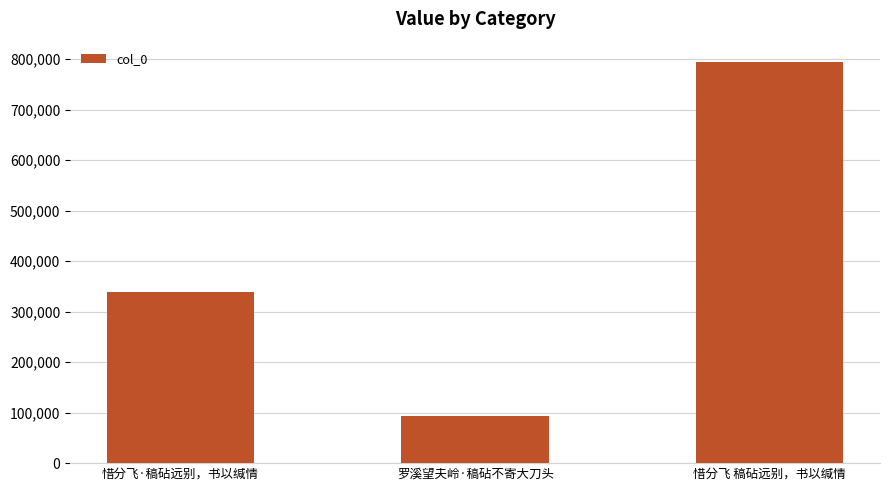

Reading left to right, transcribe all the data shown in this chart.

338544	92879	794691